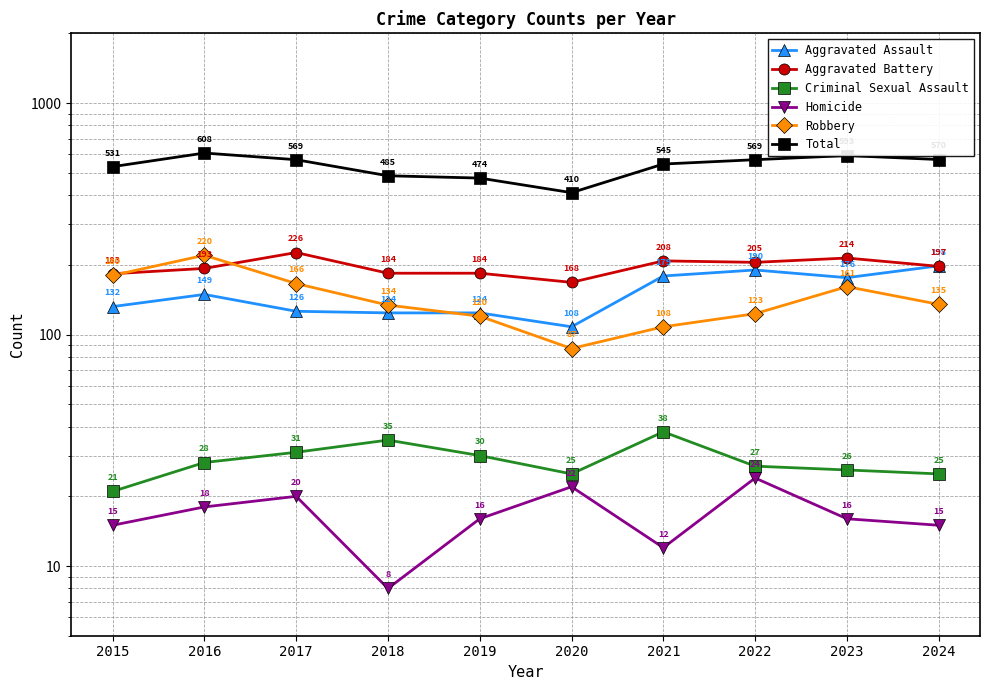

Is it true that Criminal Sexual Assault equals 27 at 2022?

True